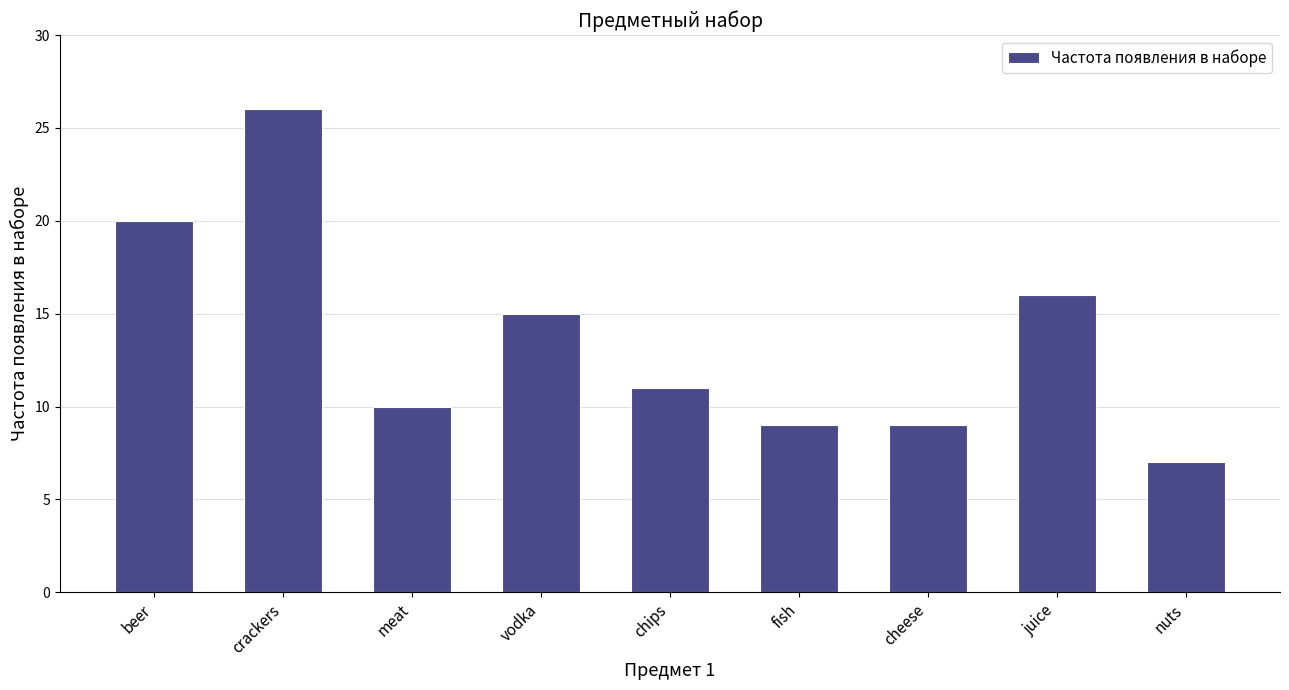

What is the minimum value shown in the chart?

7